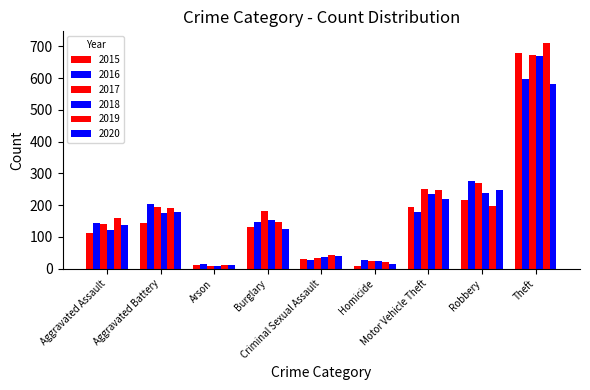

How many data points in 2015 are less than 131?

4